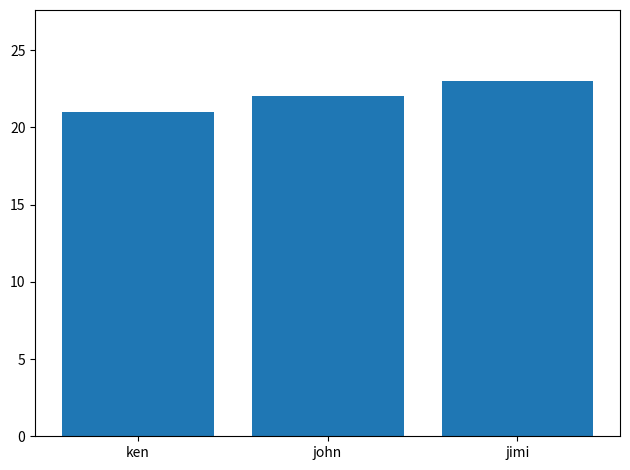

Which label corresponds to the largest value in the chart?

jimi